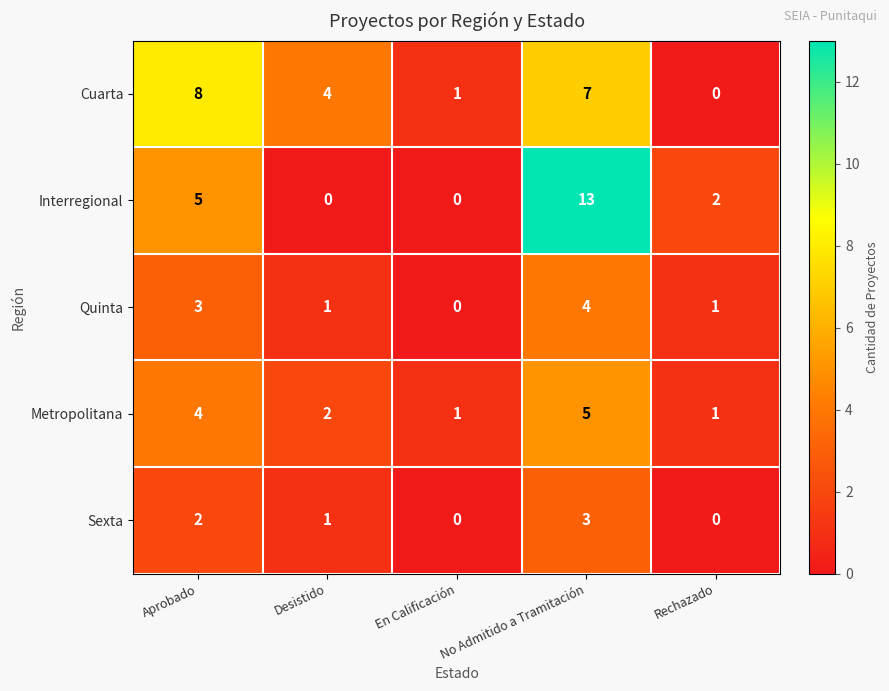

True or false: Interregional has a value of 3 at Aprobado.

False